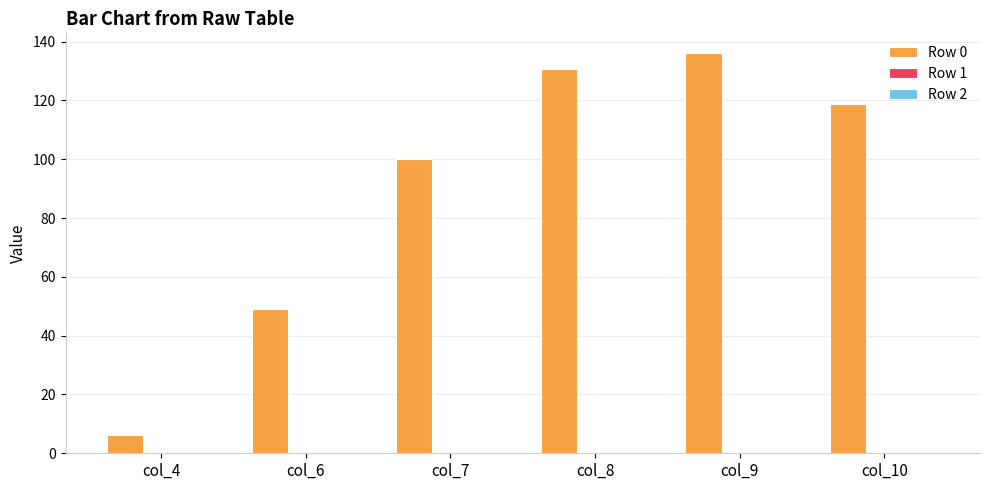

What is the difference between the values at col_10 and col_9?

17.1